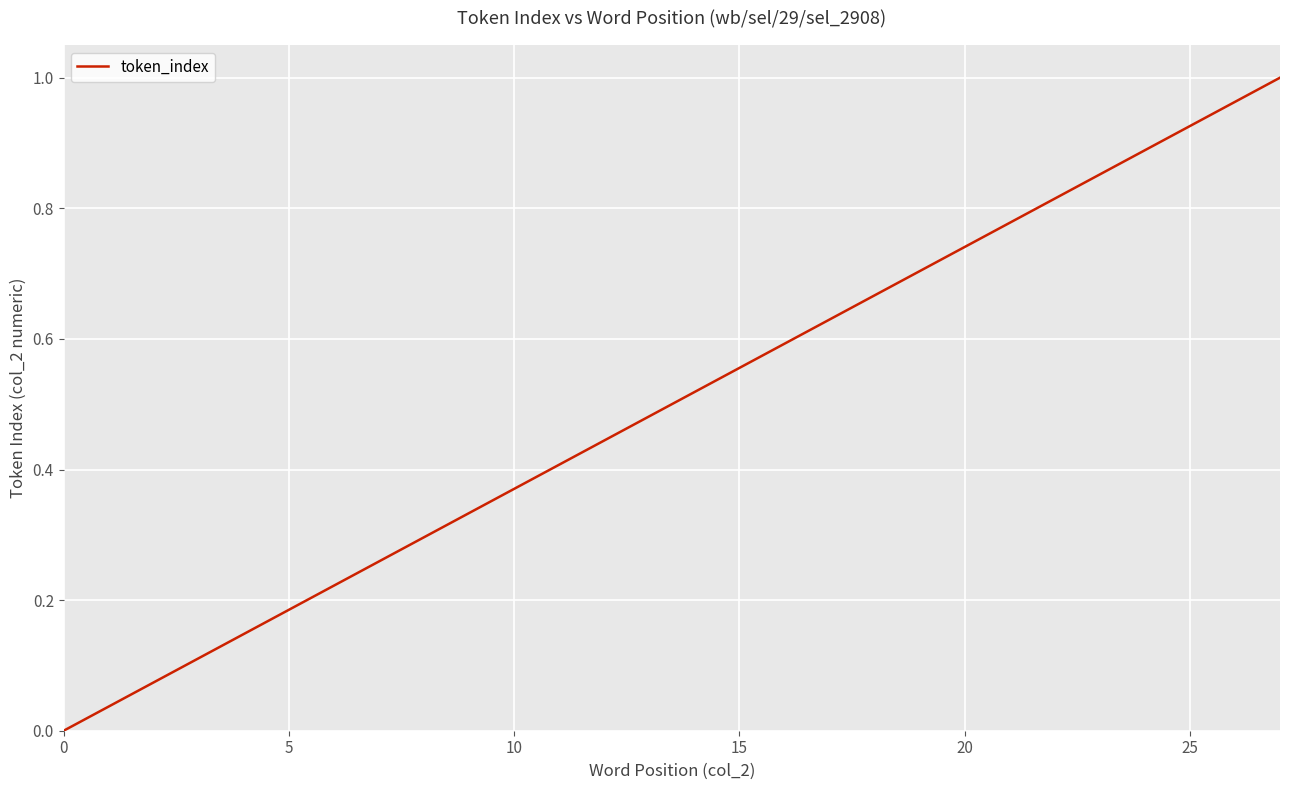

Does the chart have visible grid lines?

Yes